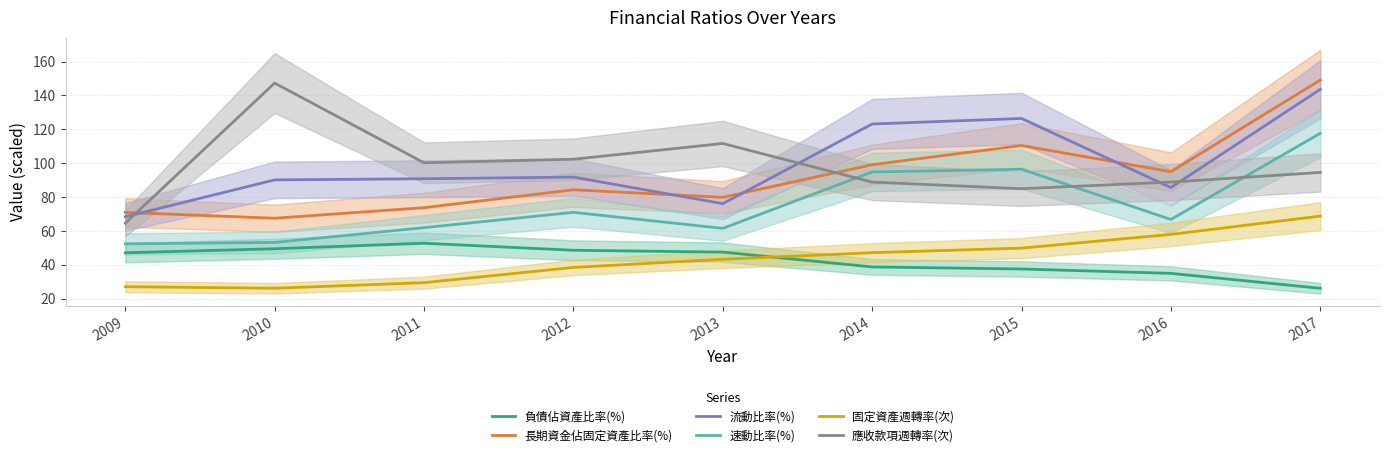

True or false: 固定資產週轉率(次) has more than 0 interior local peaks.

False